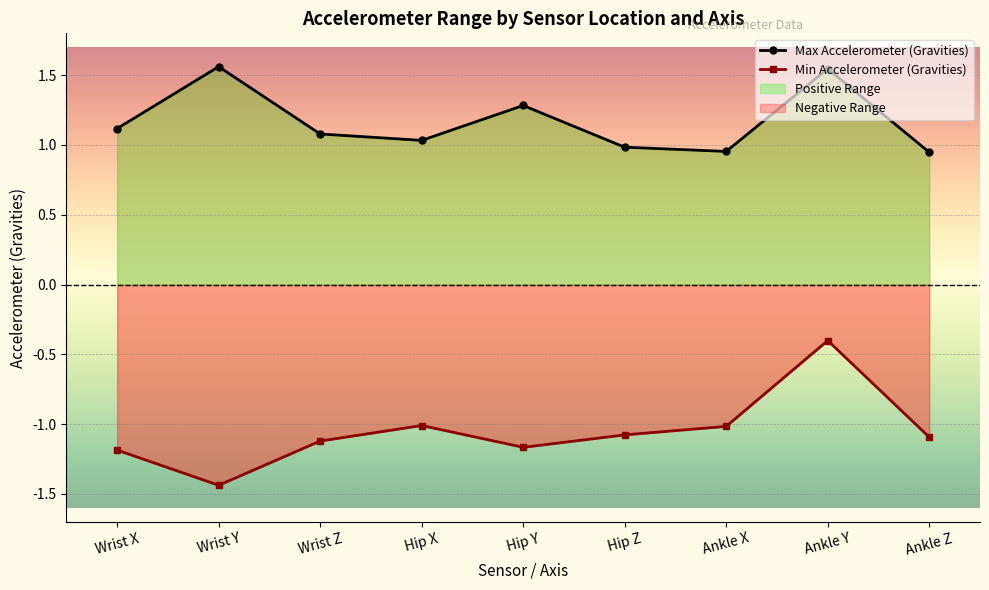

What is the sum of the Min Accelerometer (Gravities) values at Ankle Z and Hip Y?

-2.3